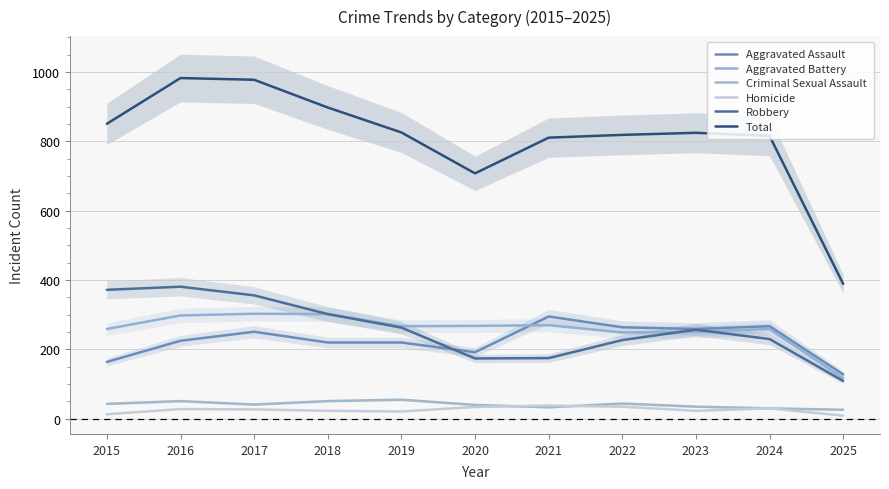

True or false: Total and Criminal Sexual Assault intersect in this chart.

False